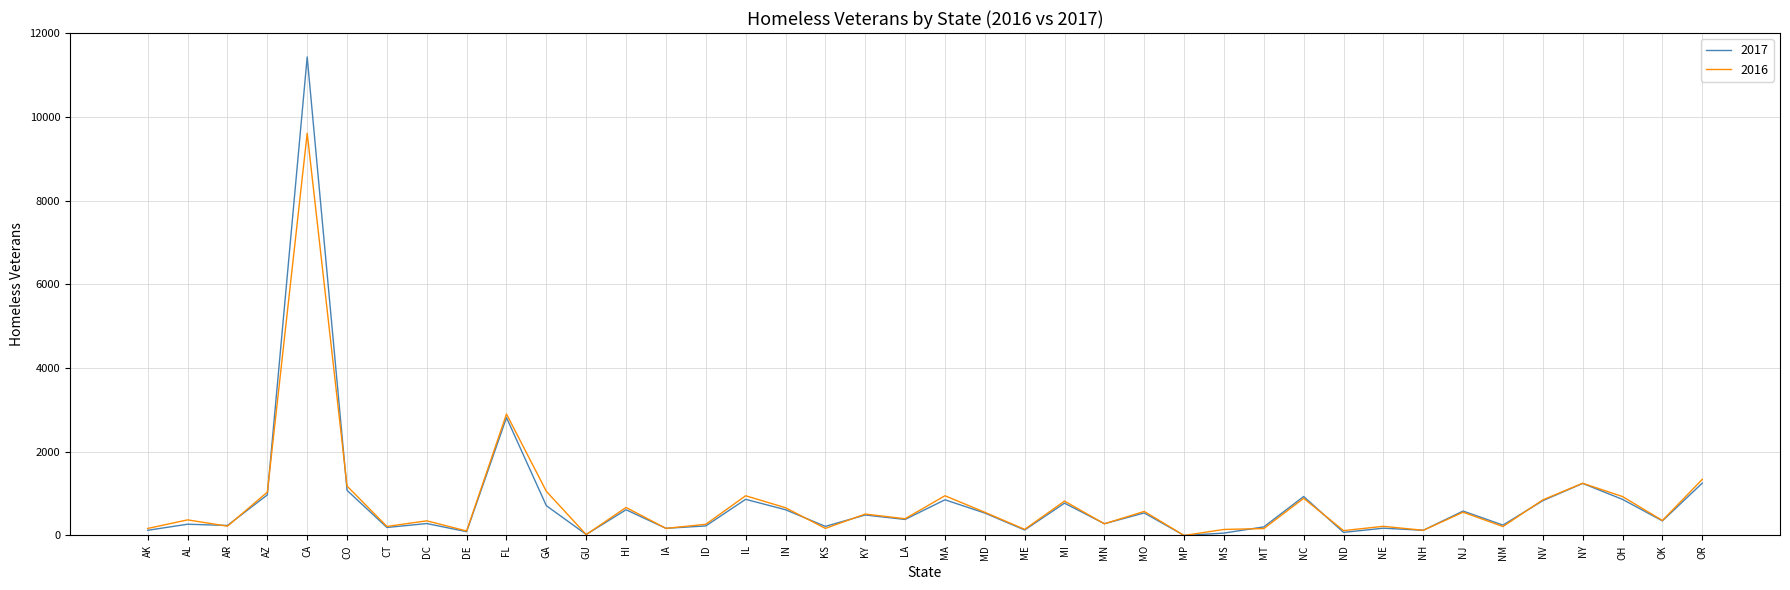

List the series in order of their peak value, highest first.

2017, 2016